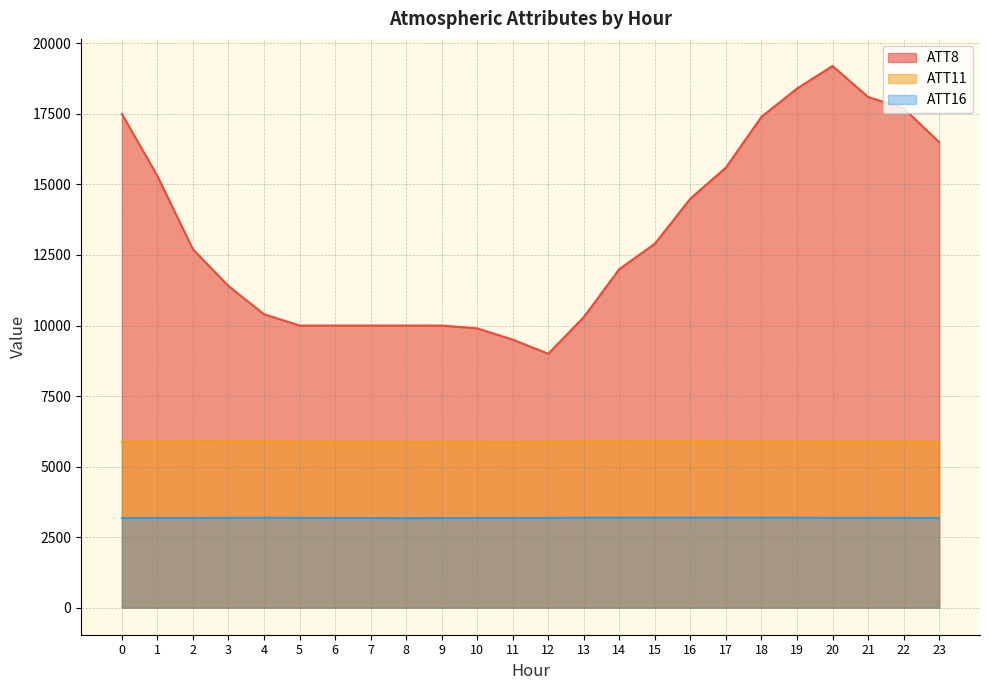

What is the difference between the highest and lowest values at 12?

5817.4